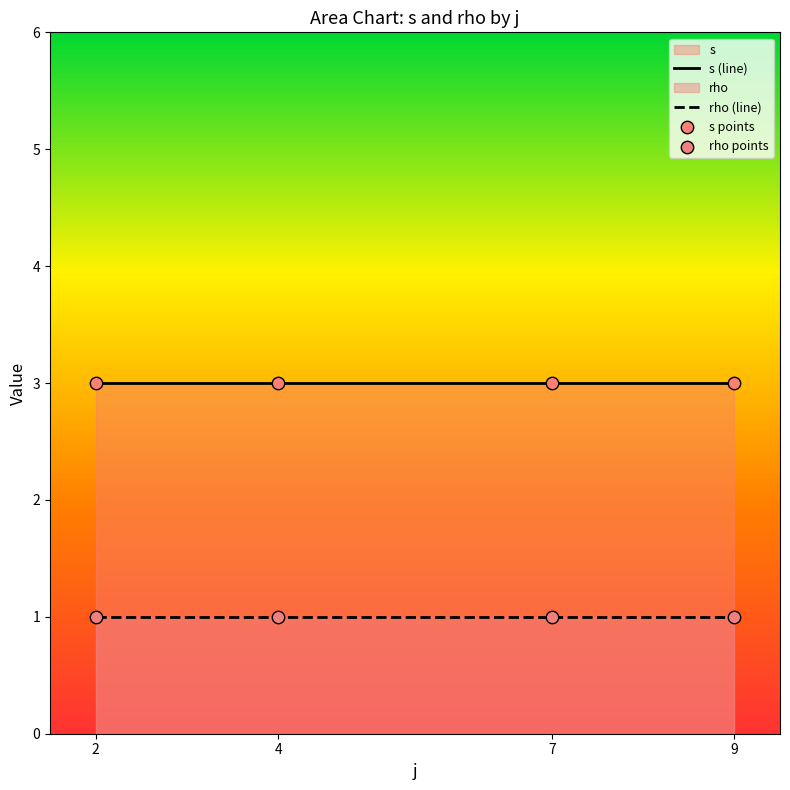

At which category is the sum across all series the highest?

2